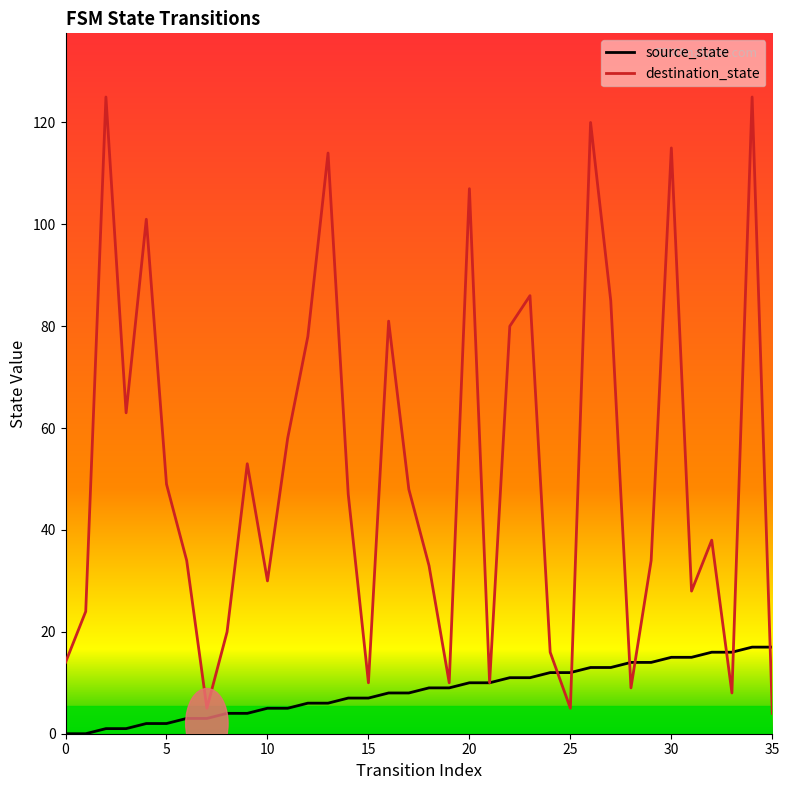

List the series in order of their overall mean, lowest first.

source_state, destination_state